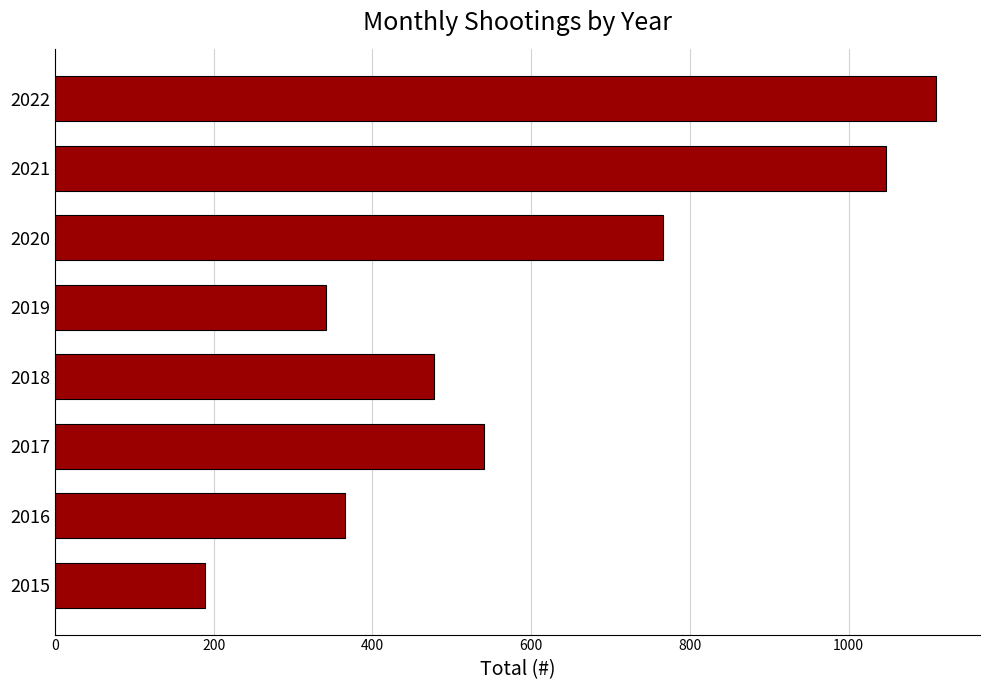

What is the change in value from 2016 to 2022?

+745